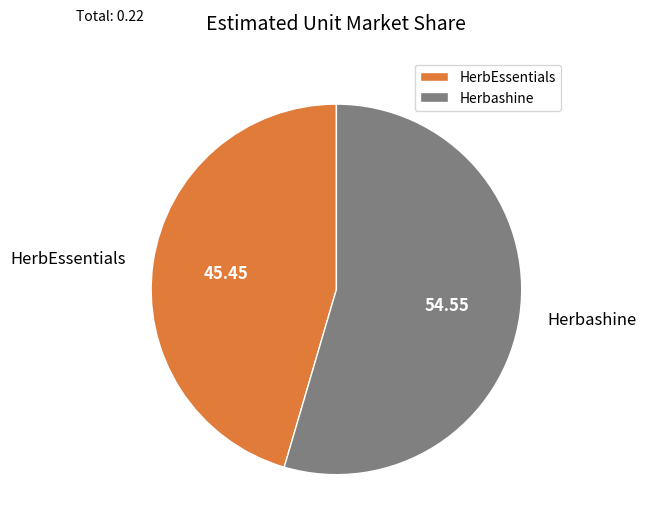

How many slices are in this pie chart?

2